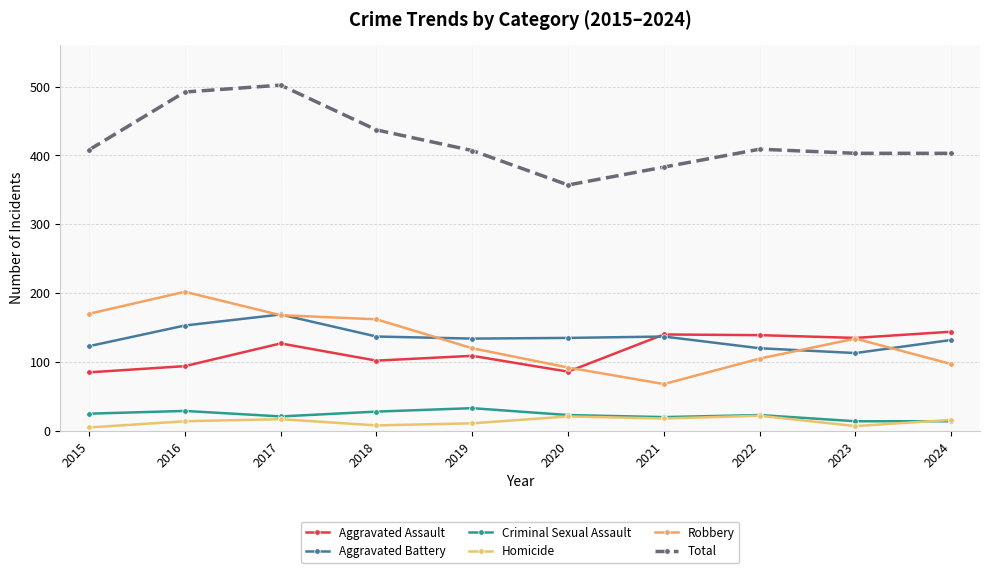

True or false: Aggravated Battery and Homicide intersect in this chart.

False